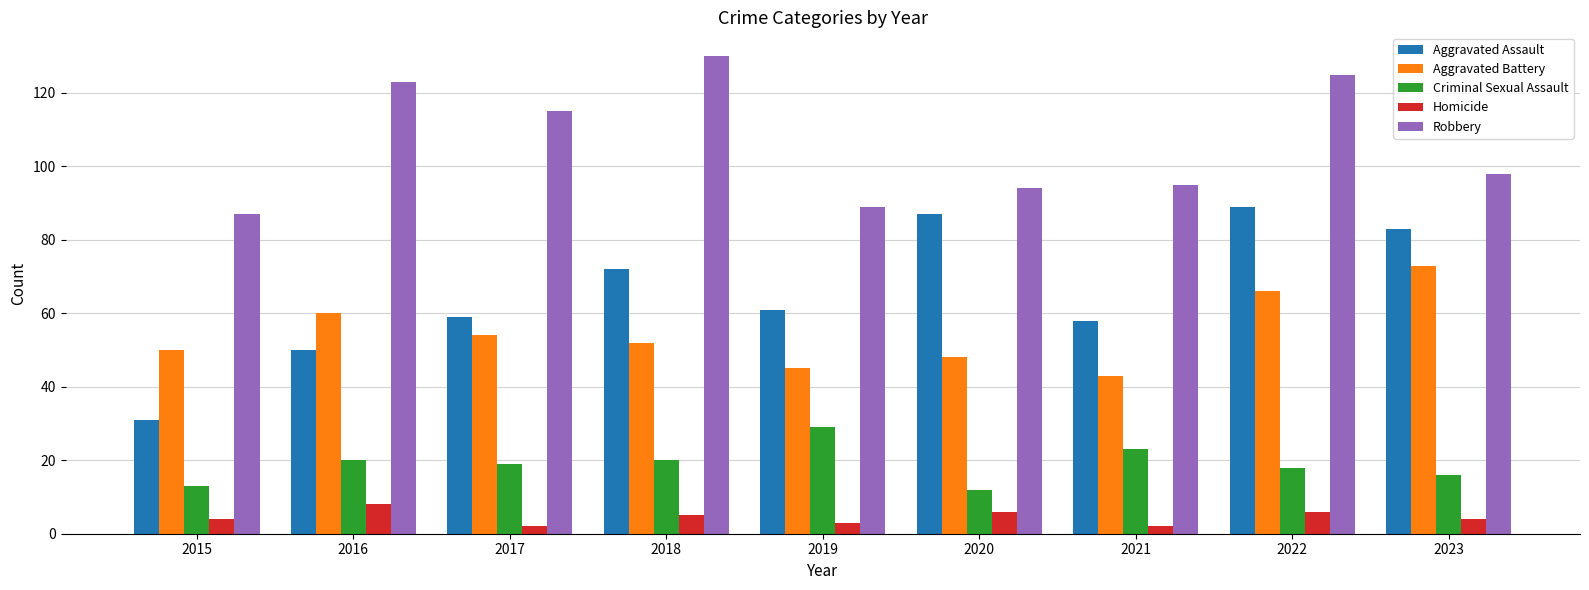

Which category has the lowest value in the Robbery series?

2015